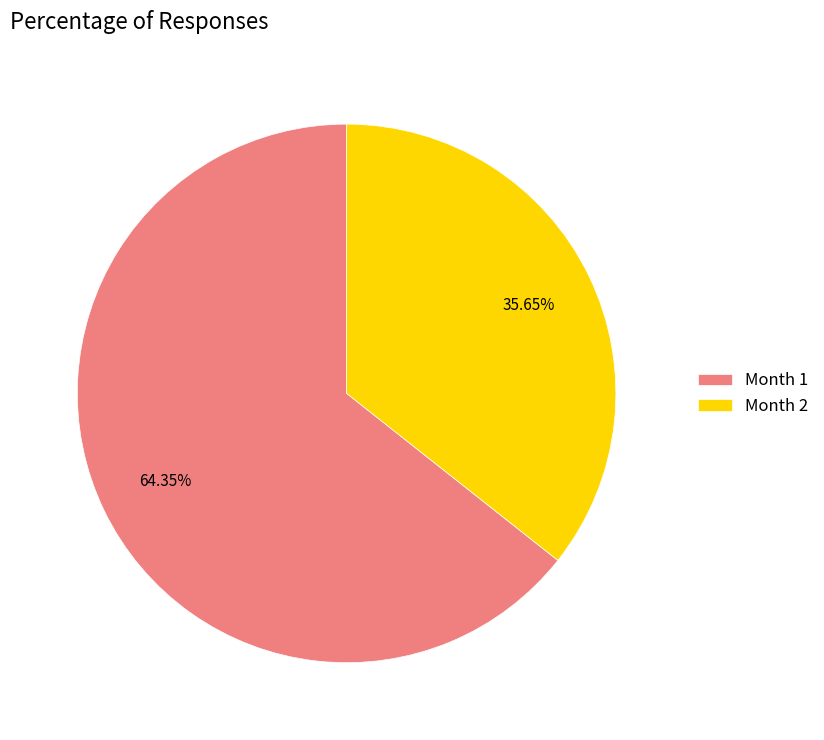

Which slice is the smallest?

Month 2